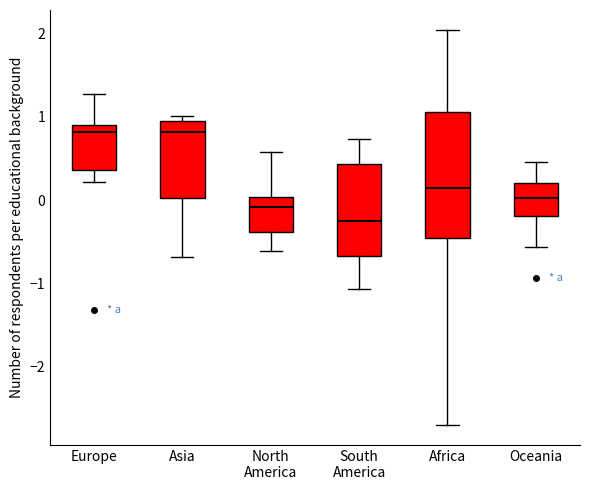

Reading left to right, read every box against the y-axis: the position of its median line, the range the box covers, and the ends of its whiskers. The values are not printed on the chart, so give them approximately, as read against the axis.

Europe: median 0.8, box 0.4 to 0.9, whiskers 0.2 to 1.3
Asia: median 0.8, box 0.0 to 1.0, whiskers -0.7 to 1.0 (just above the box's upper edge)
North America: median -0.1, box -0.4 to 0.0, whiskers -0.6 to 0.6
South America: median -0.2, box -0.7 to 0.4, whiskers -1.1 to 0.7
Africa: median 0.1, box -0.5 to 1.1, whiskers -2.7 to 2.0
Oceania: median 0.0, box -0.2 to 0.2, whiskers -0.6 to 0.5